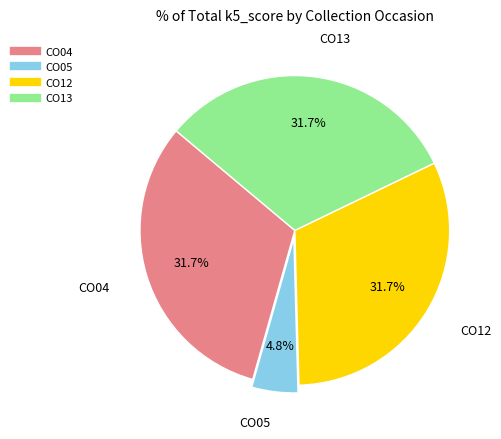

Which has a higher value, CO04 or CO05?

CO04